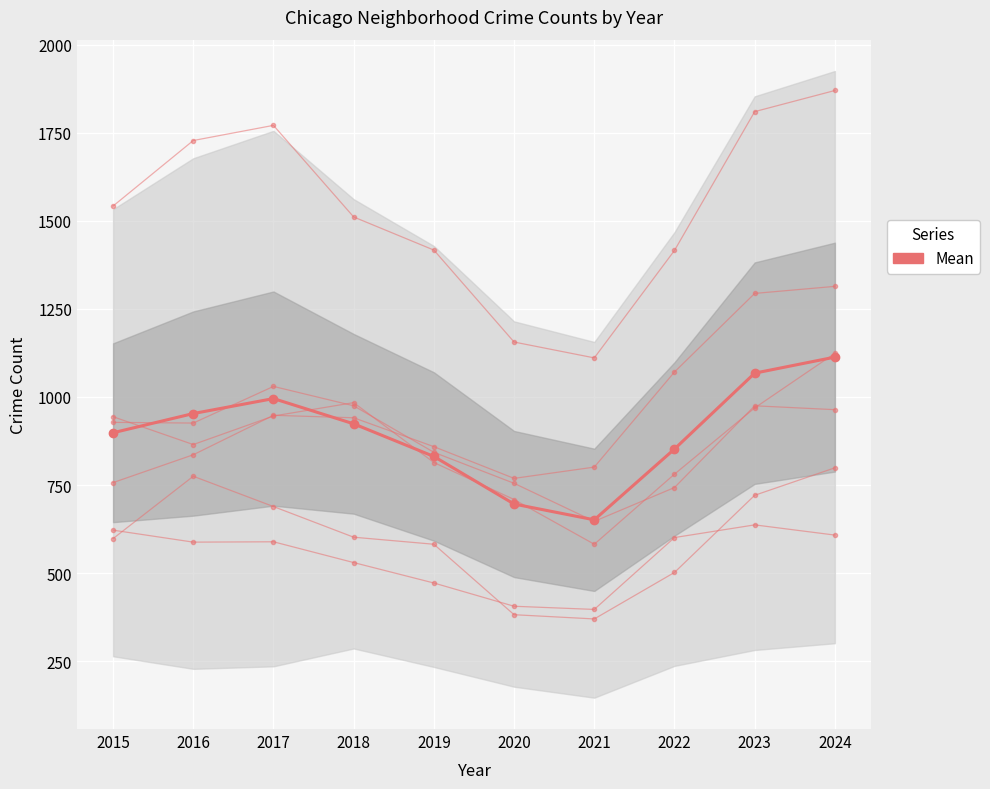

Reading left to right, extract all data points from this chart.

898.5	953.0	995.5	923.8	831.2	696.2	651.3	852.3	1067.7	1113.2